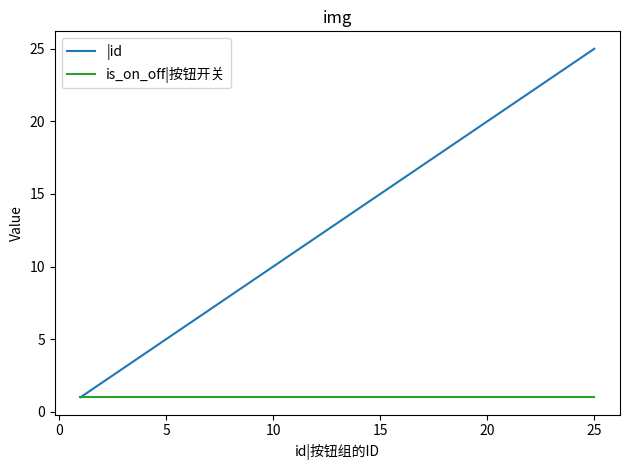

Rank the series by their maximum value, from lowest to highest.

is_on_off|按钮开关, |id